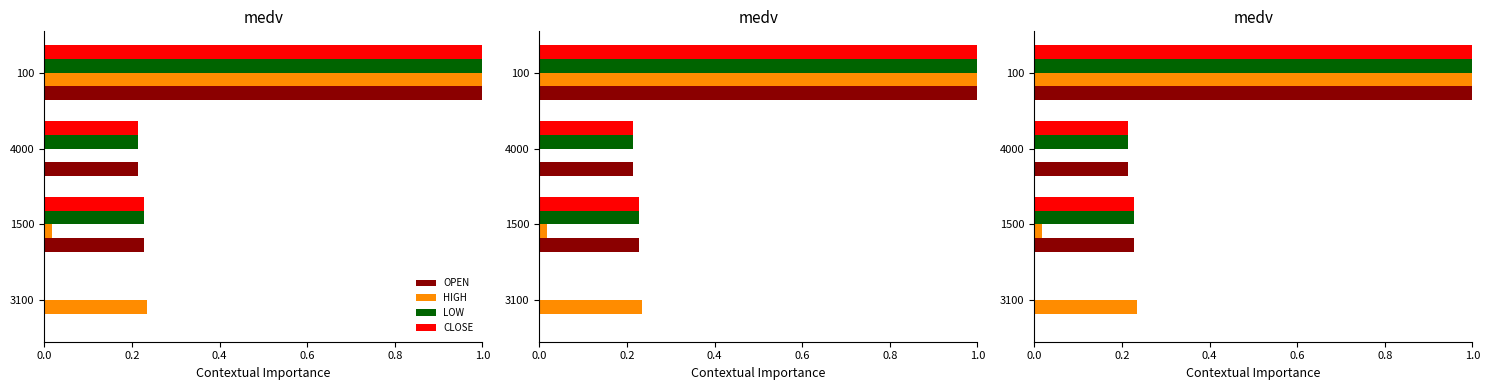

Is the value of LOW at 1500 greater than the value of OPEN at 100?

No